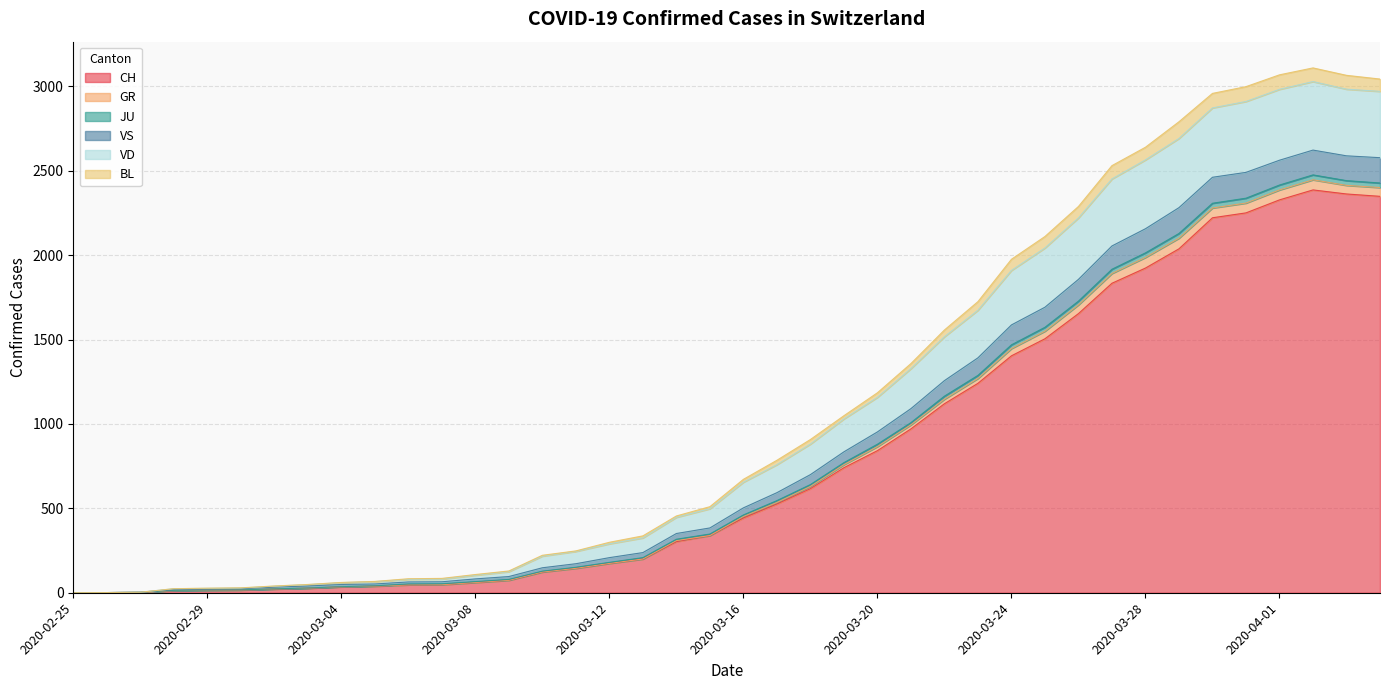

What is the difference between the highest and lowest values at 2020-03-02?

18